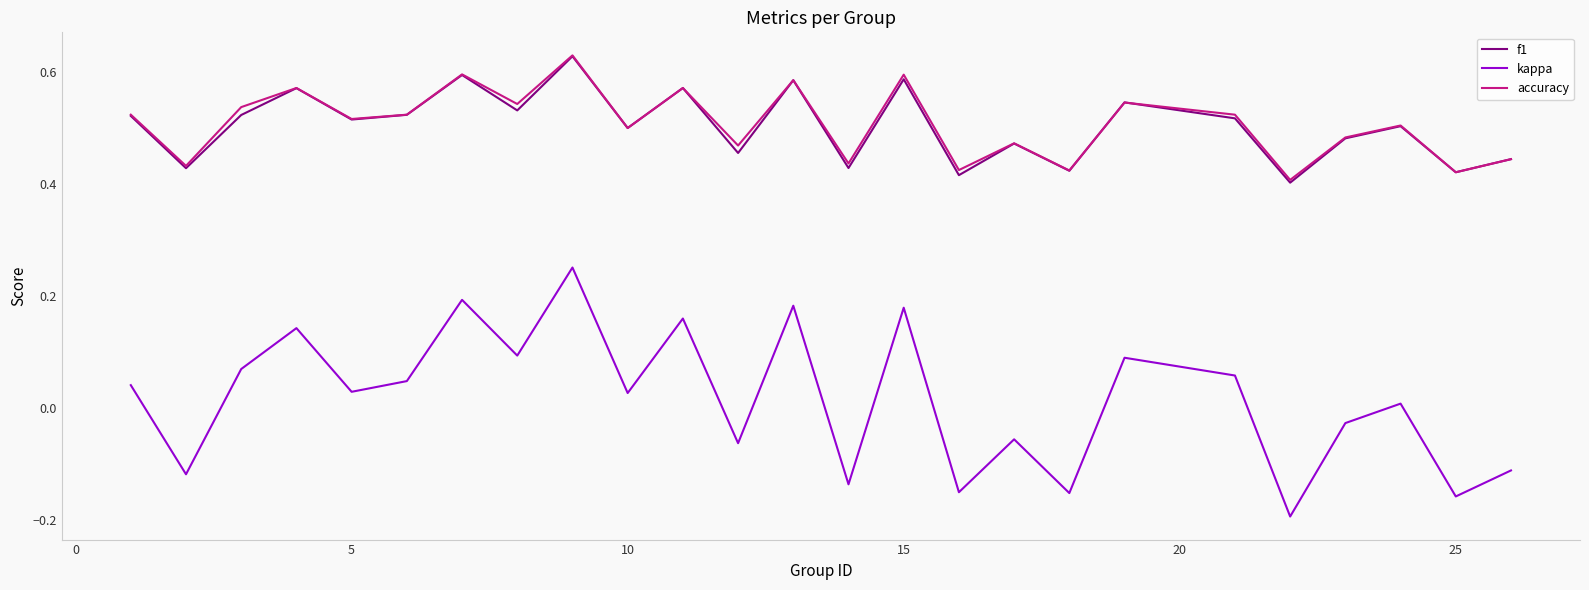

True or false: f1 and kappa cross at least once.

False